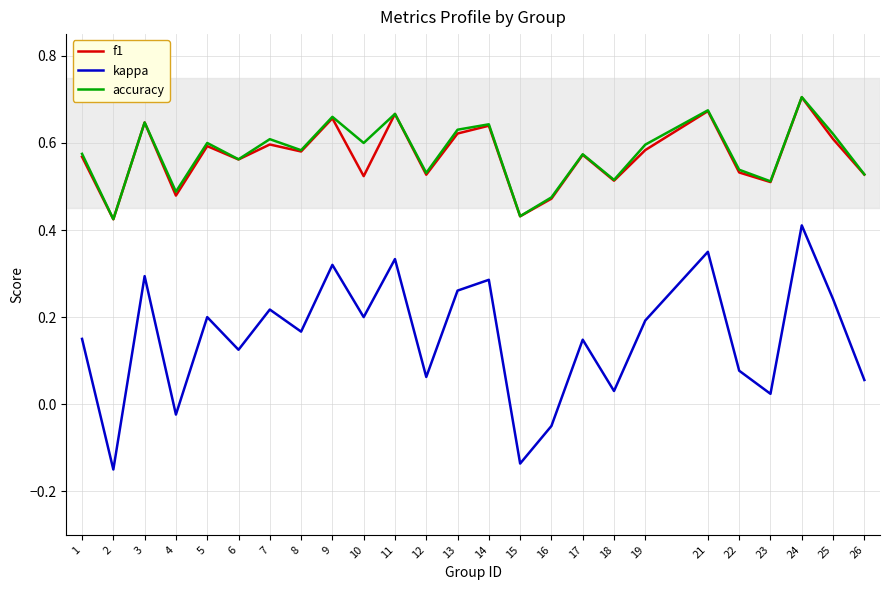

The value of f1 at 15 is 0.4. True or false?

True